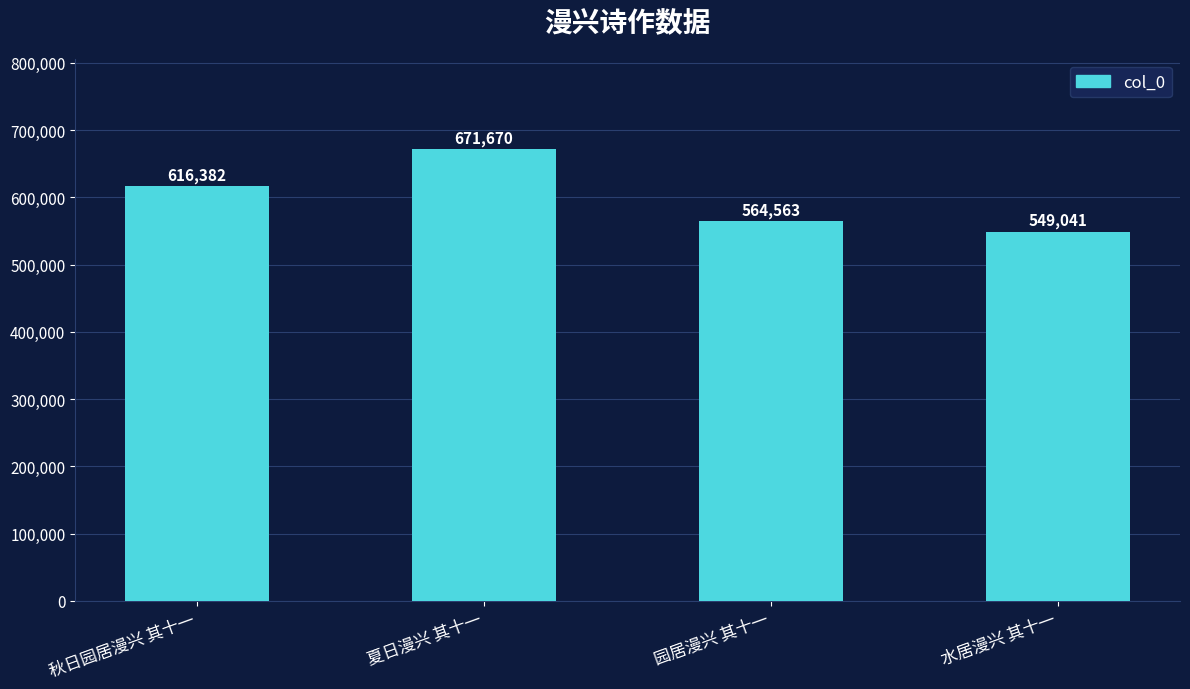

Rank the categories by value from lowest to highest.

水居漫兴 其十一, 园居漫兴 其十一, 秋日园居漫兴 其十一, 夏日漫兴 其十一